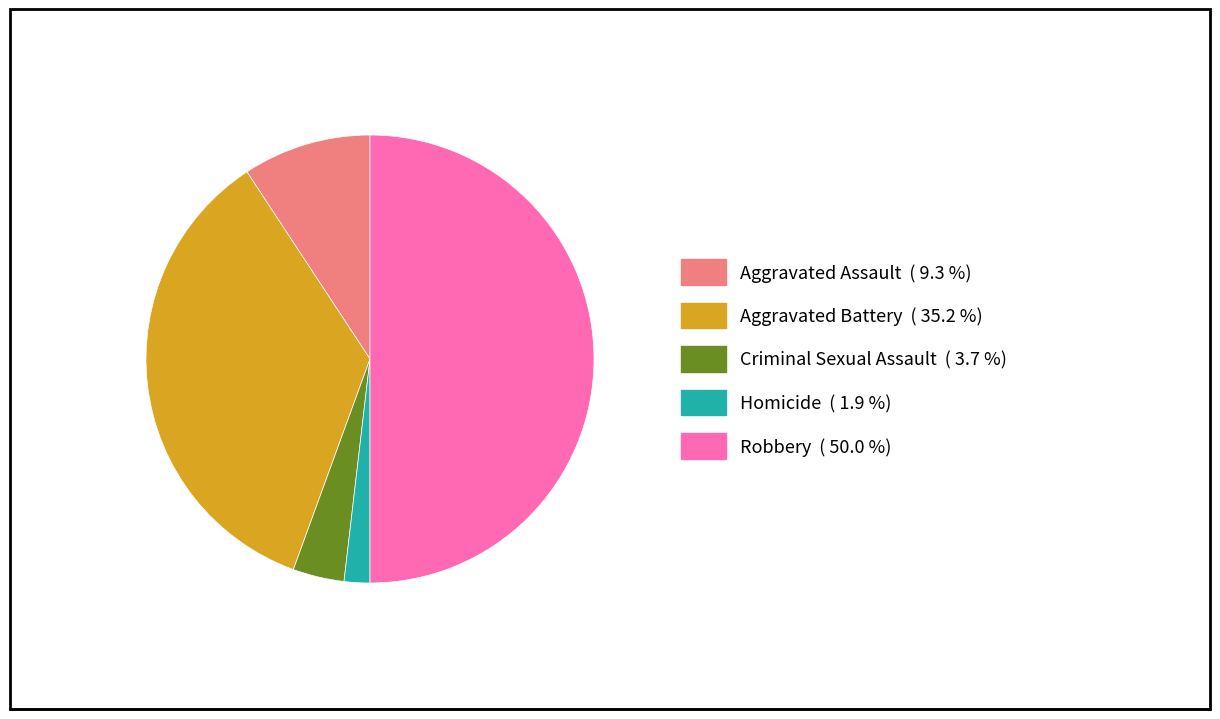

Rank the categories by value from lowest to highest.

Homicide, Criminal Sexual Assault, Aggravated Assault, Aggravated Battery, Robbery